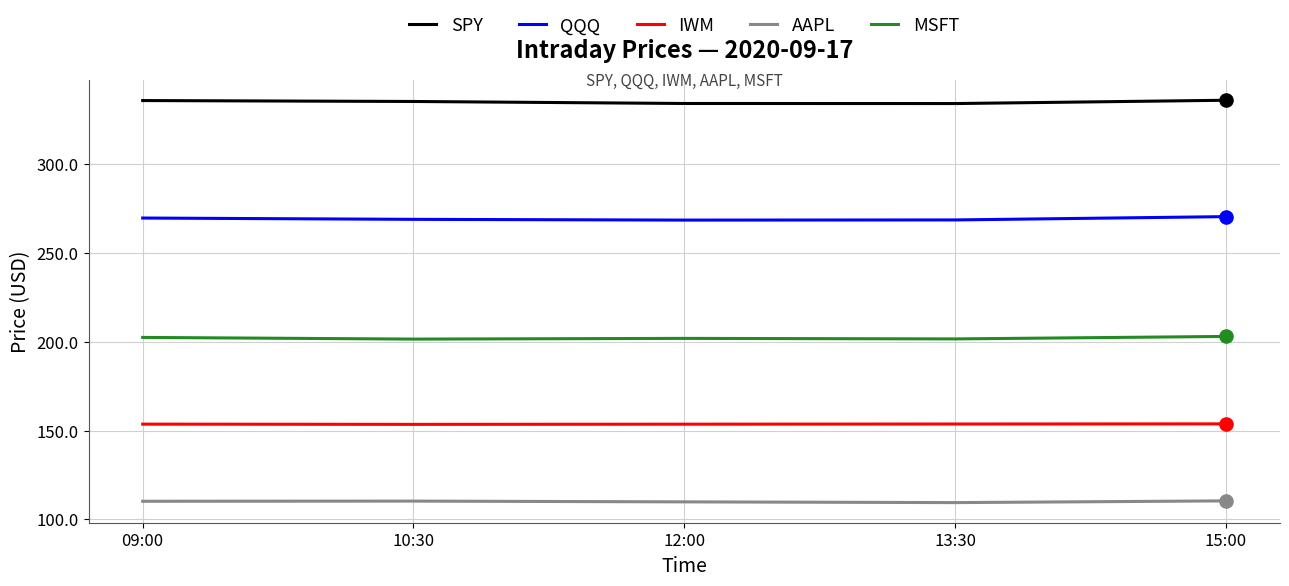

Is the value of MSFT at 15:00 greater than the value of AAPL at 13:30?

Yes